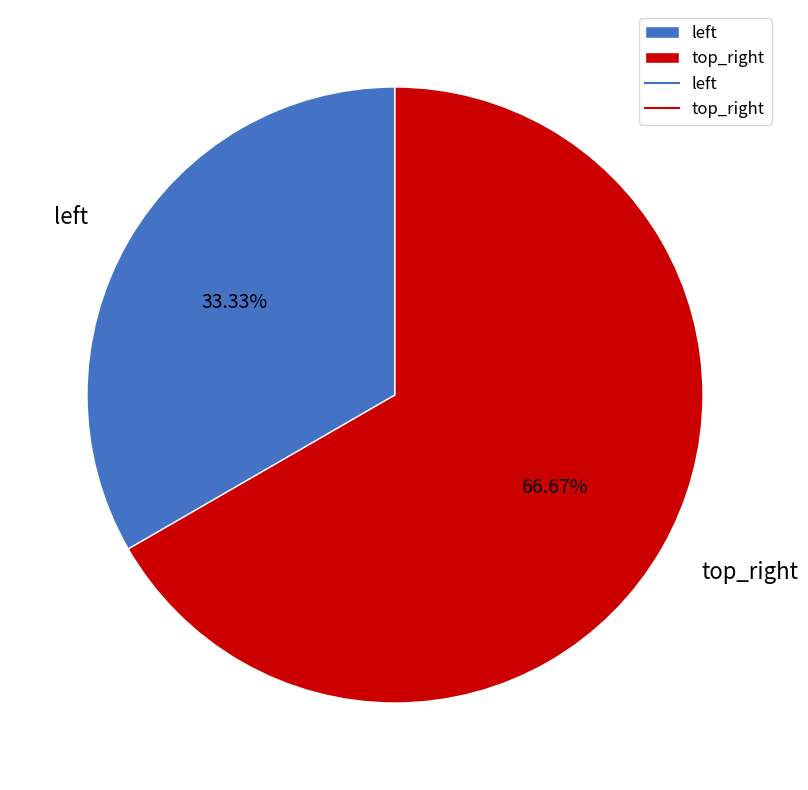

True or false: top_right accounts for 58% of the total.

False